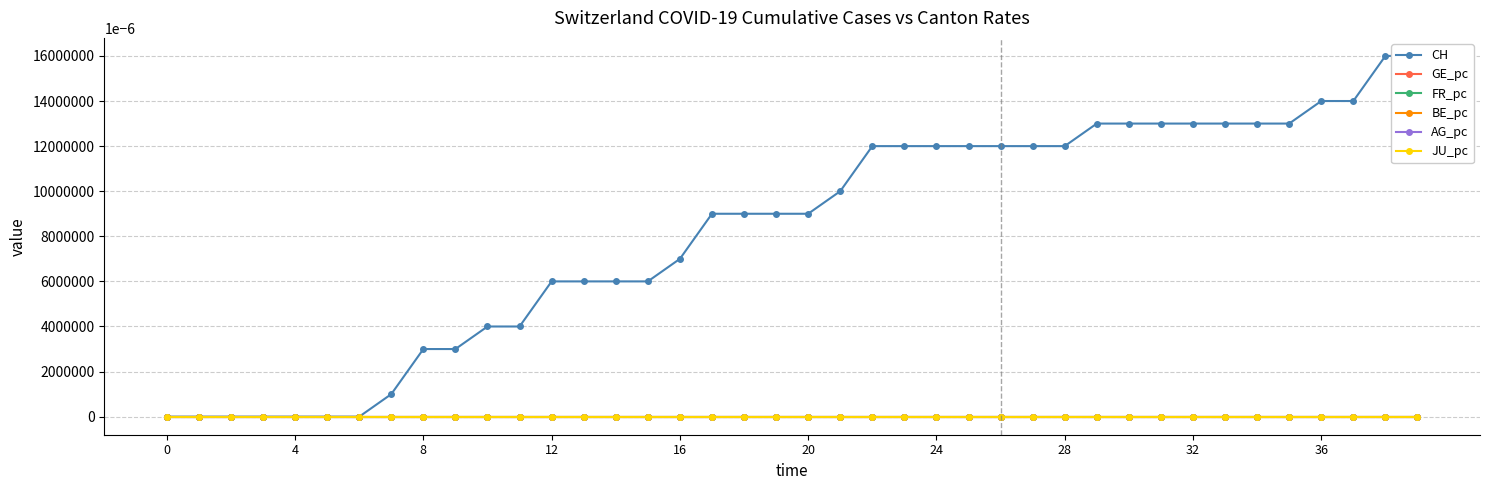

What is the sum of all CH values?

327.0